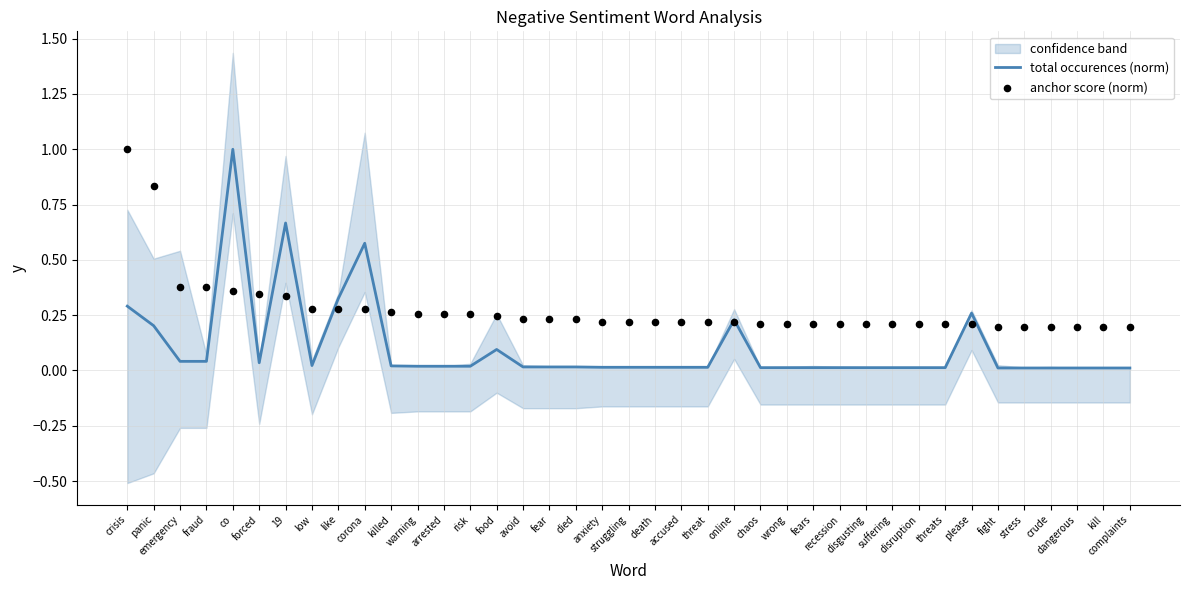

Which series has the largest Y range (max minus min)?

total occurences (norm)